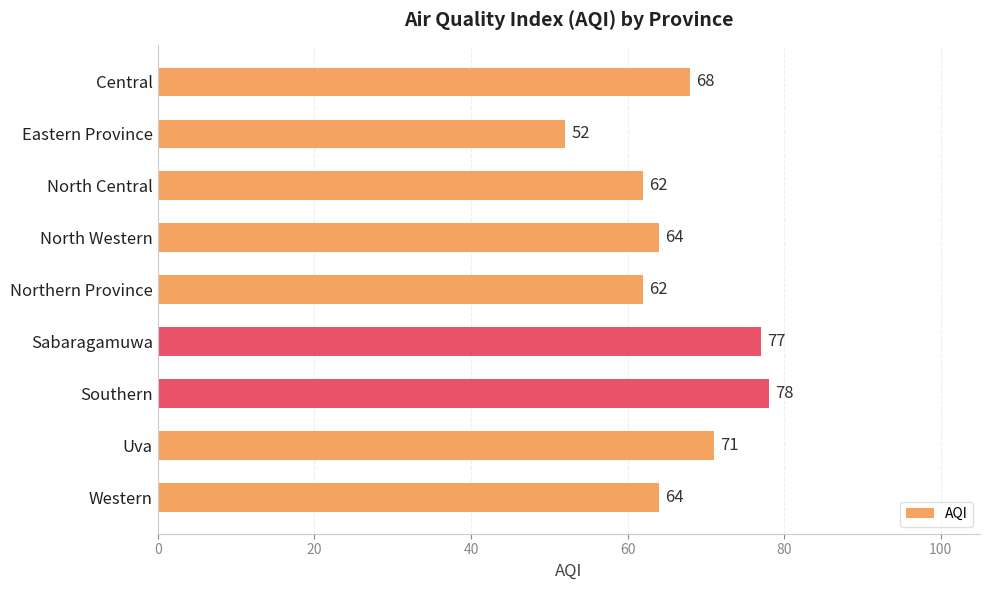

Which category has the highest value across all series?

Southern